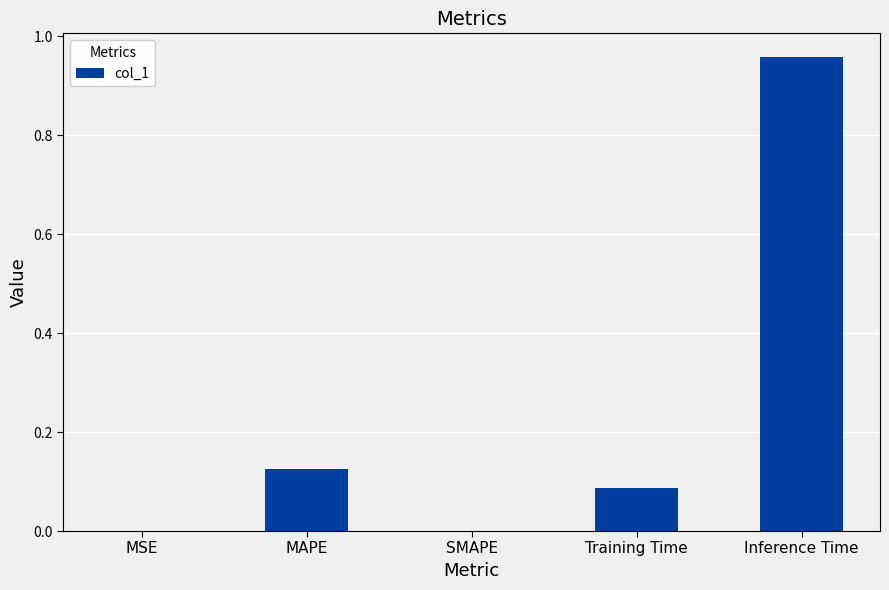

What is the change in value from SMAPE to Training Time?

+0.1